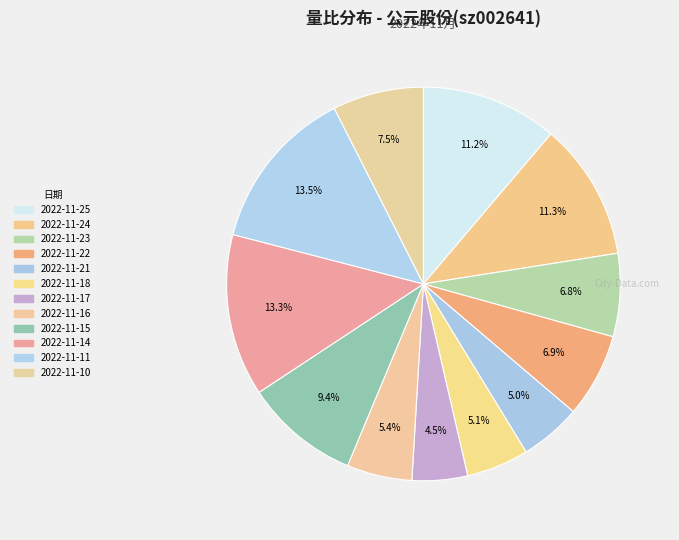

To the nearest percent, what is the difference between the largest and smallest slice percentages?

9%